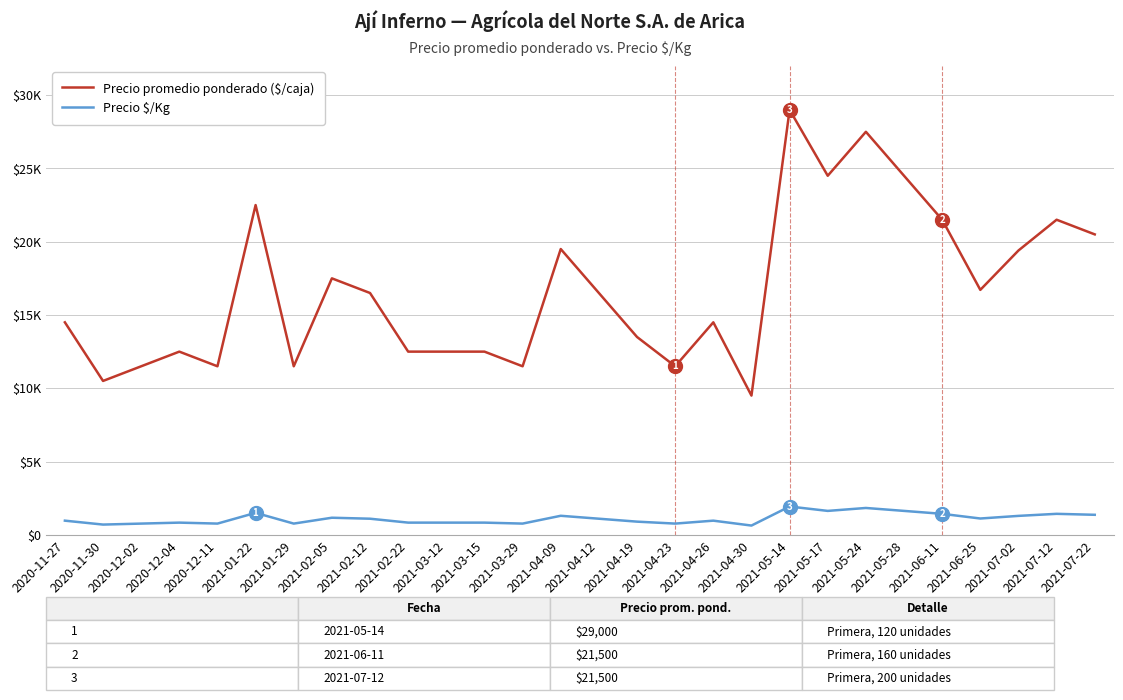

Is this an area chart (filled region under the line)?

No